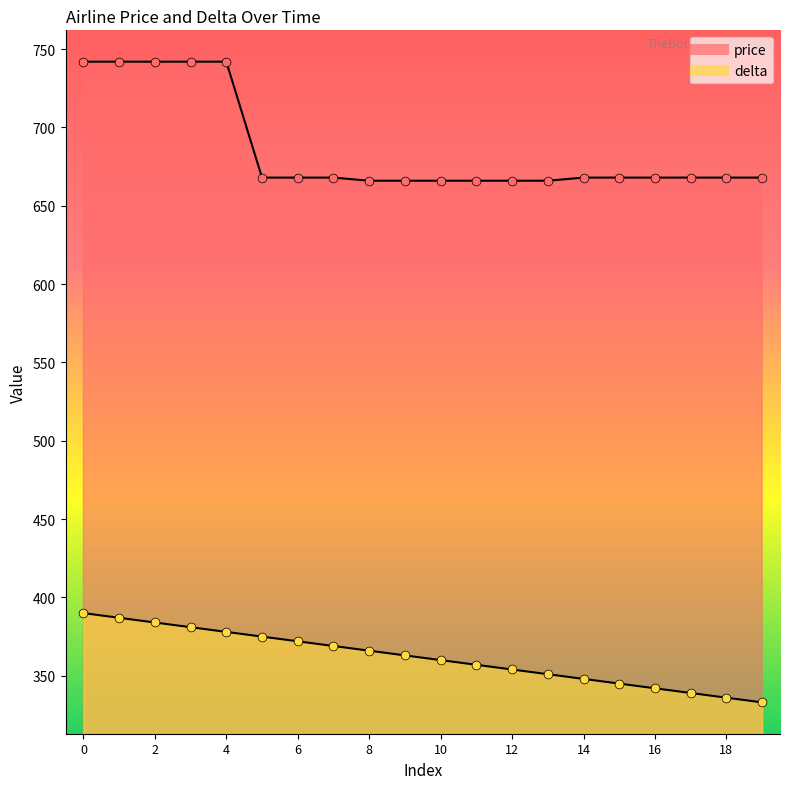

Which series has the largest Y range (max minus min)?

price